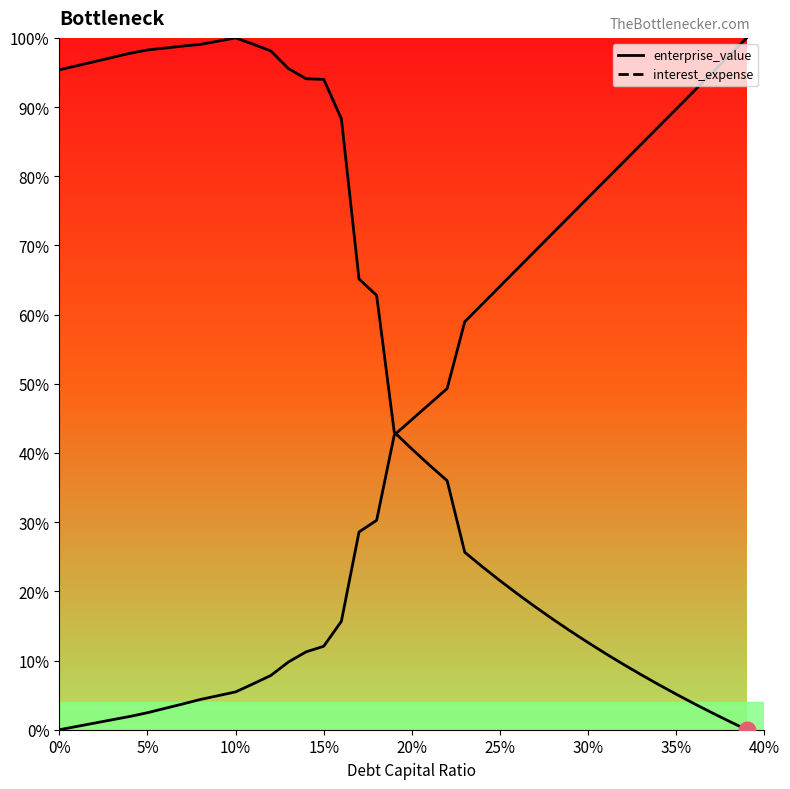

What is the difference between the highest and lowest values at 0.36?

88.5